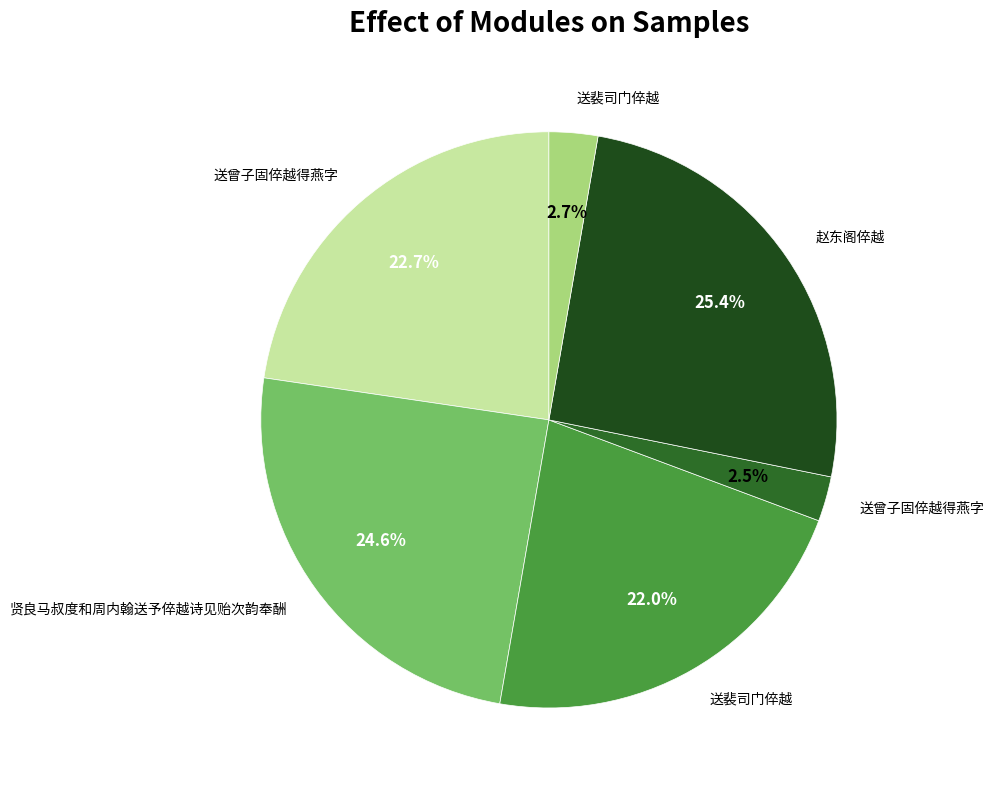

Count the number of slices in the pie.

6